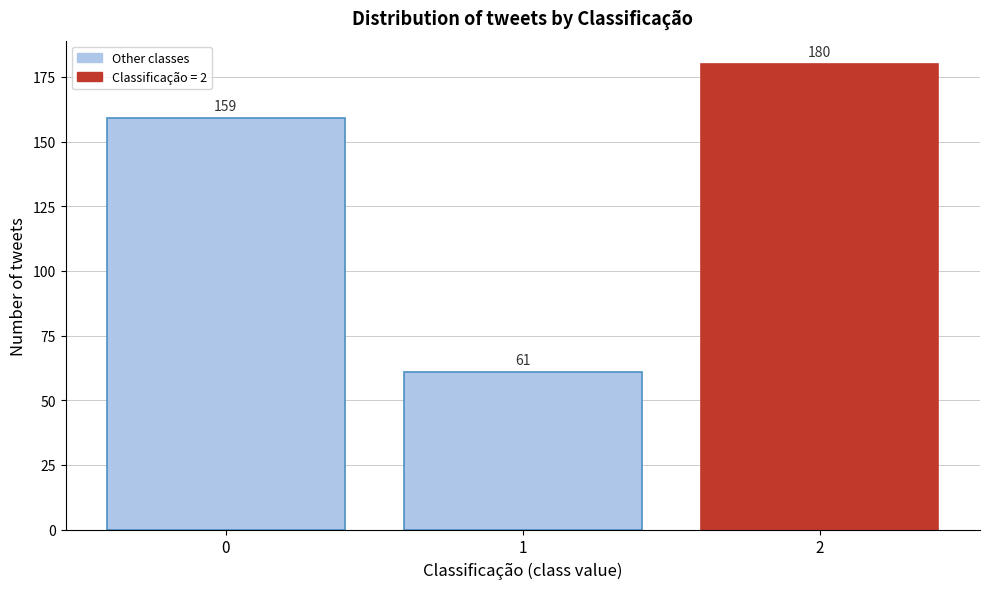

Reading right to left, extract all data points from this chart.

180	61	159